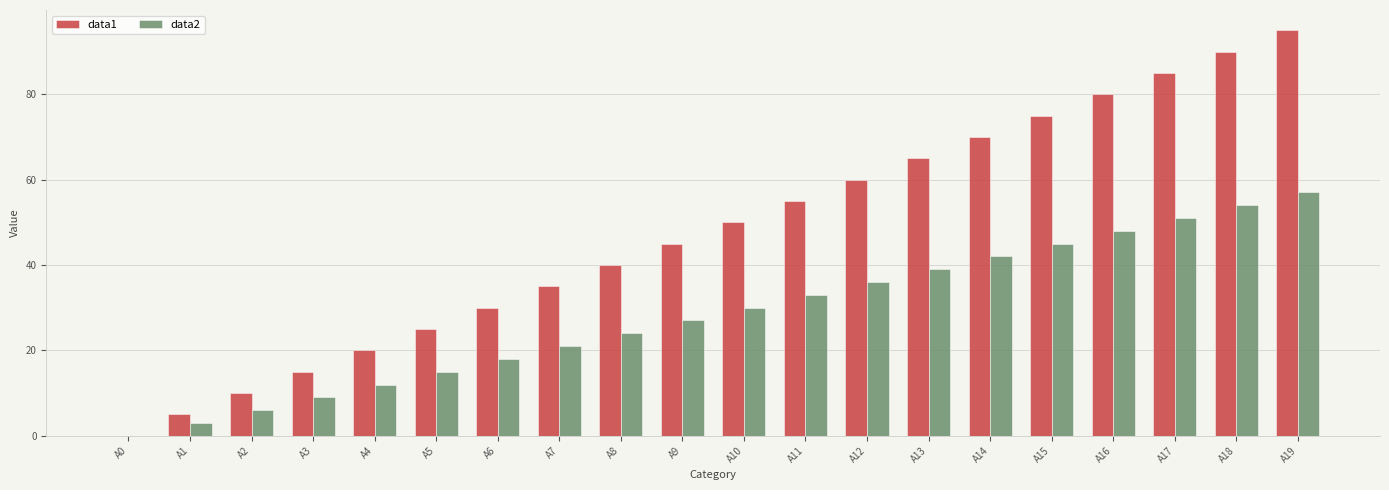

The data1 series shows 88 at A10. True or false?

False